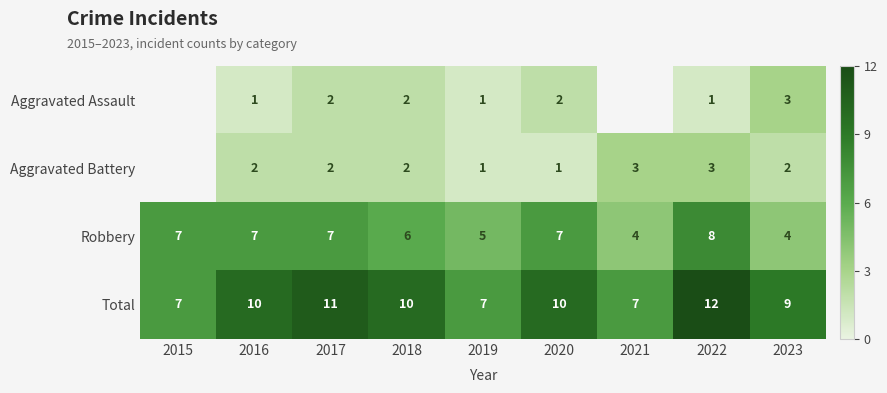

Is it true that Robbery equals 8.0 at 2022?

True